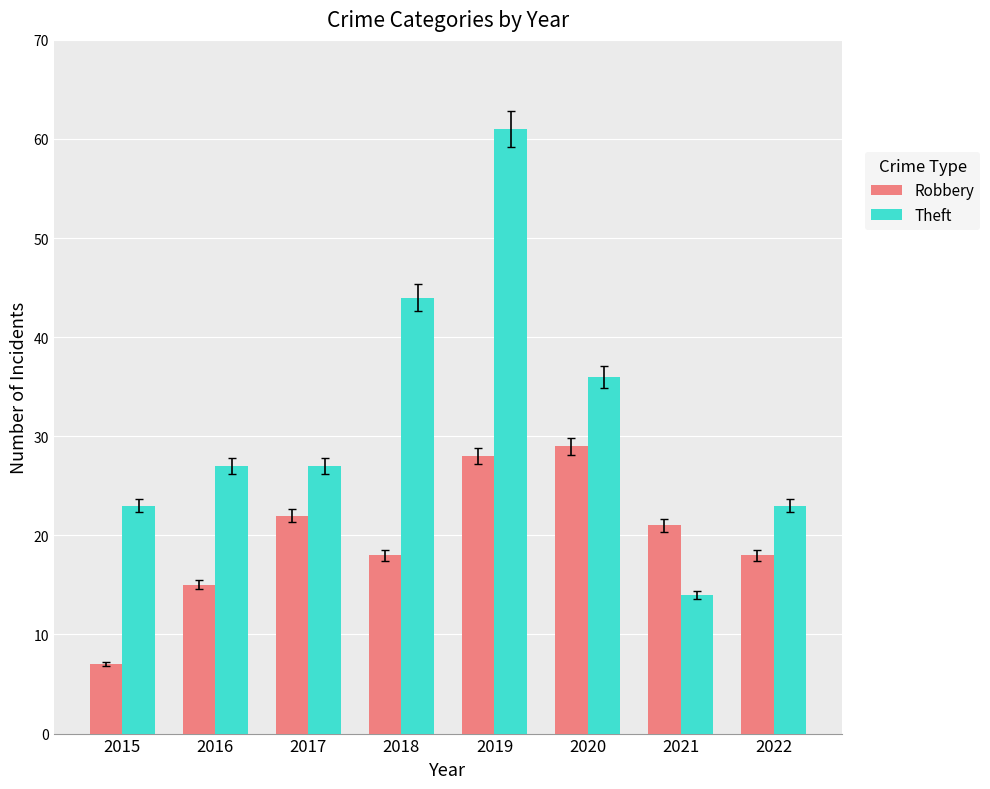

Which series has the largest total across all categories?

Theft